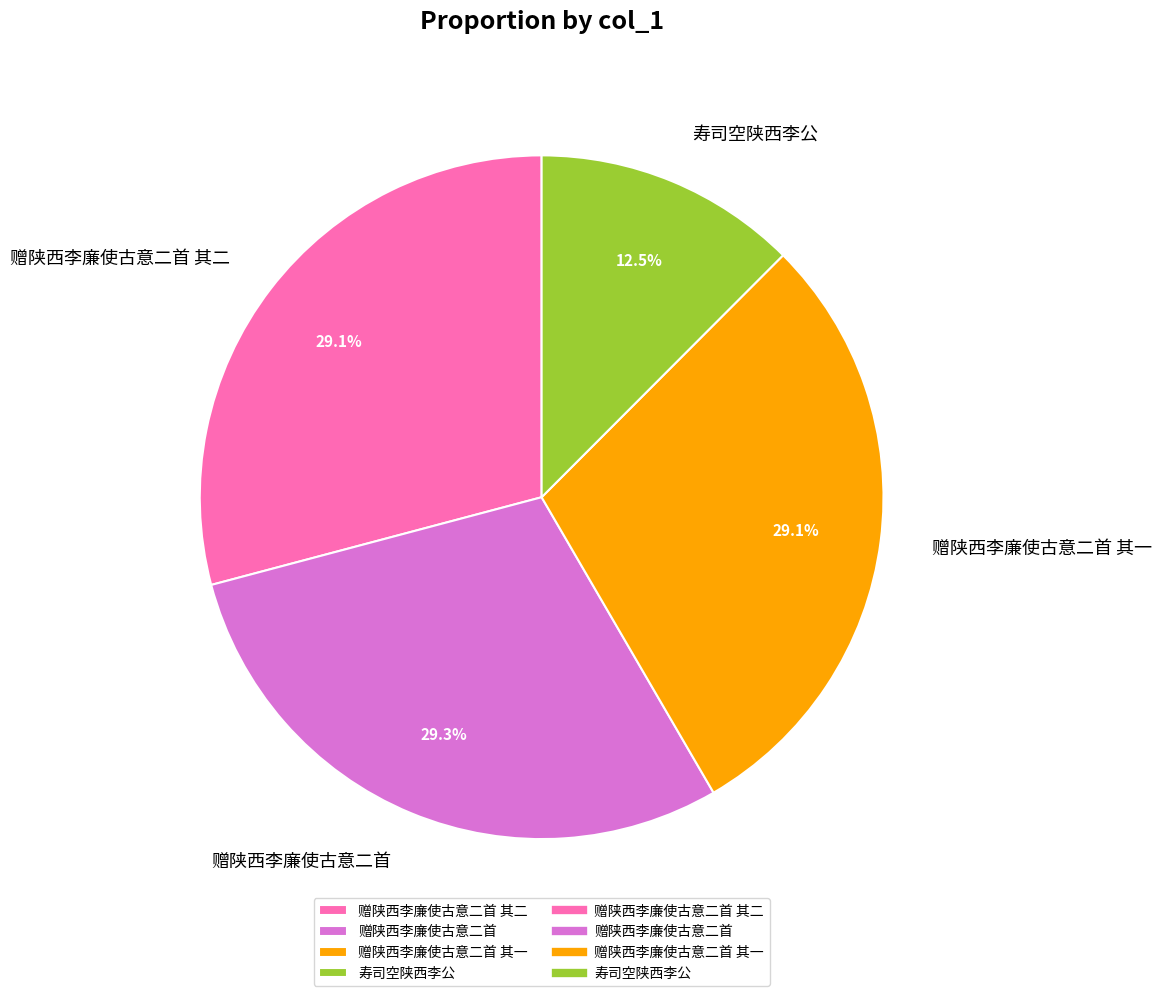

Combined, what portion of the pie is 赠陕西李廉使古意二首 其二 and 赠陕西李廉使古意二首?

58.4%